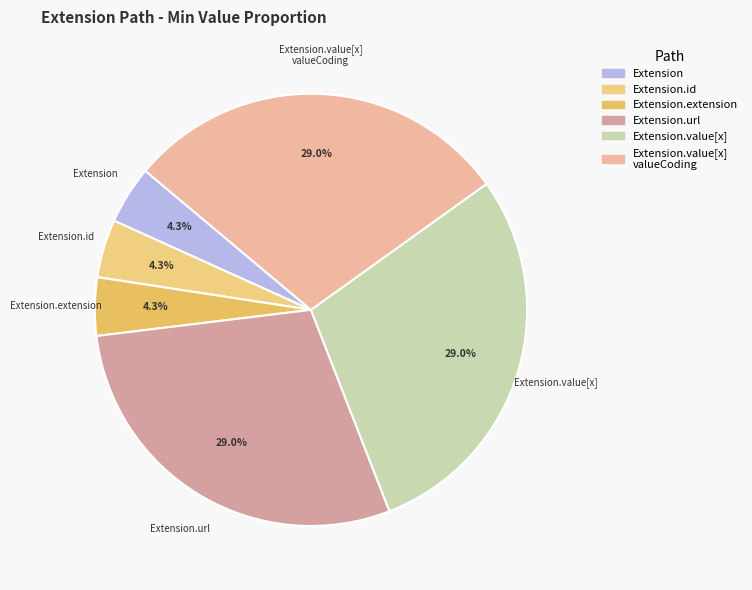

How many slices are in this pie chart?

6